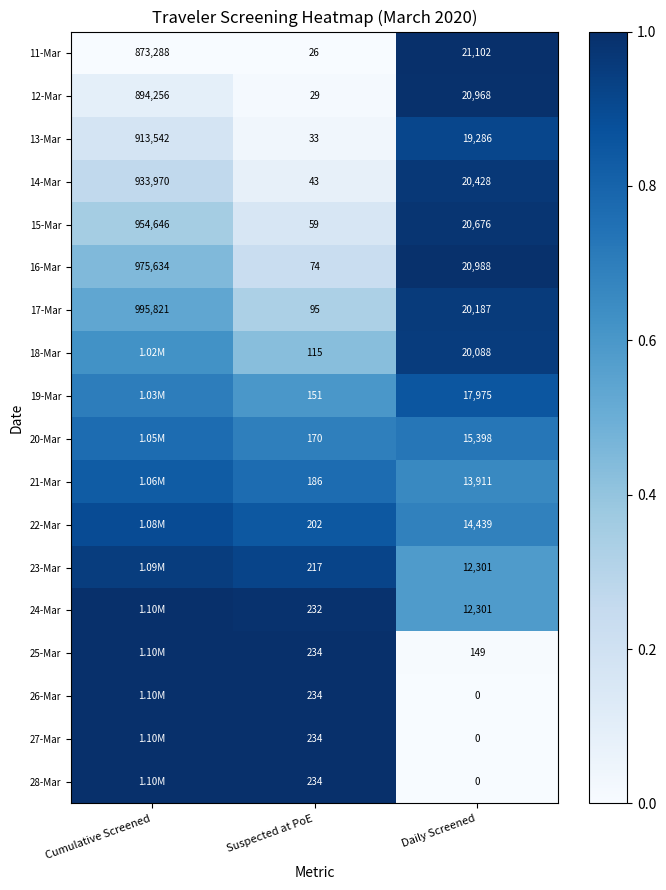

At which label is 15-Mar closest to 477352?

Daily Screened